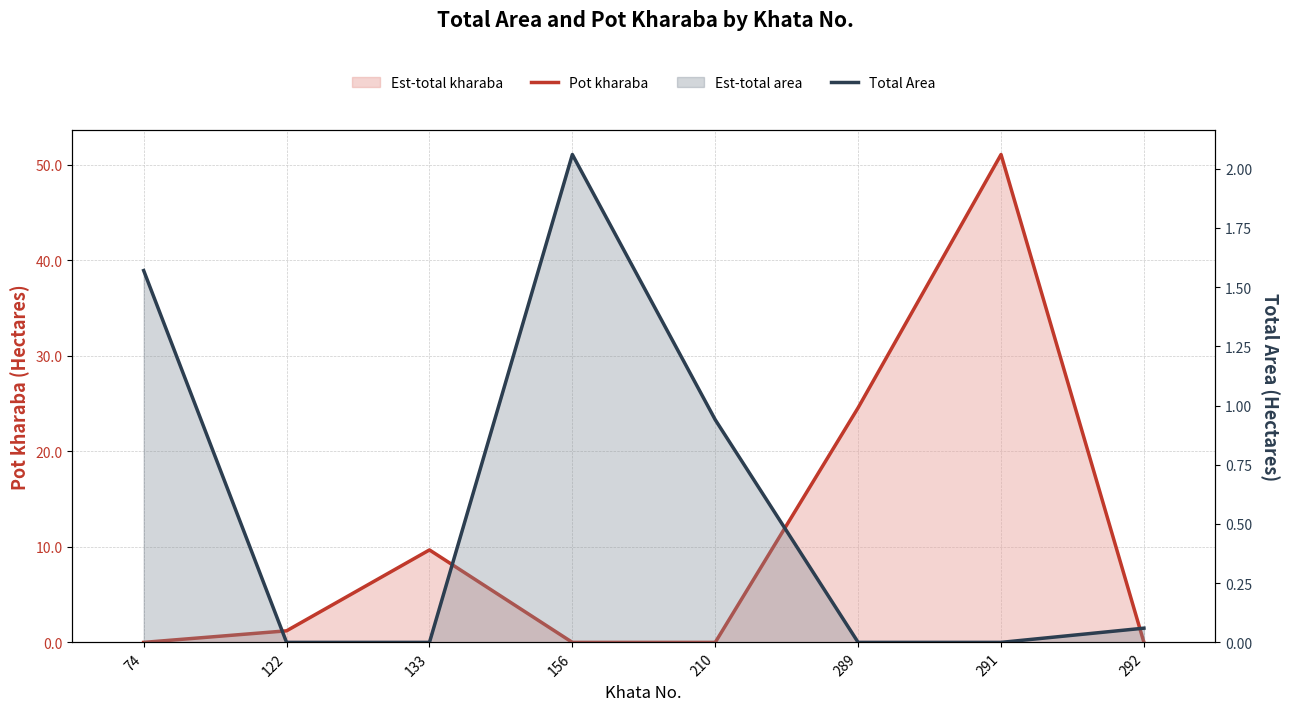

At how many categories does at least one series exceed 24?

2